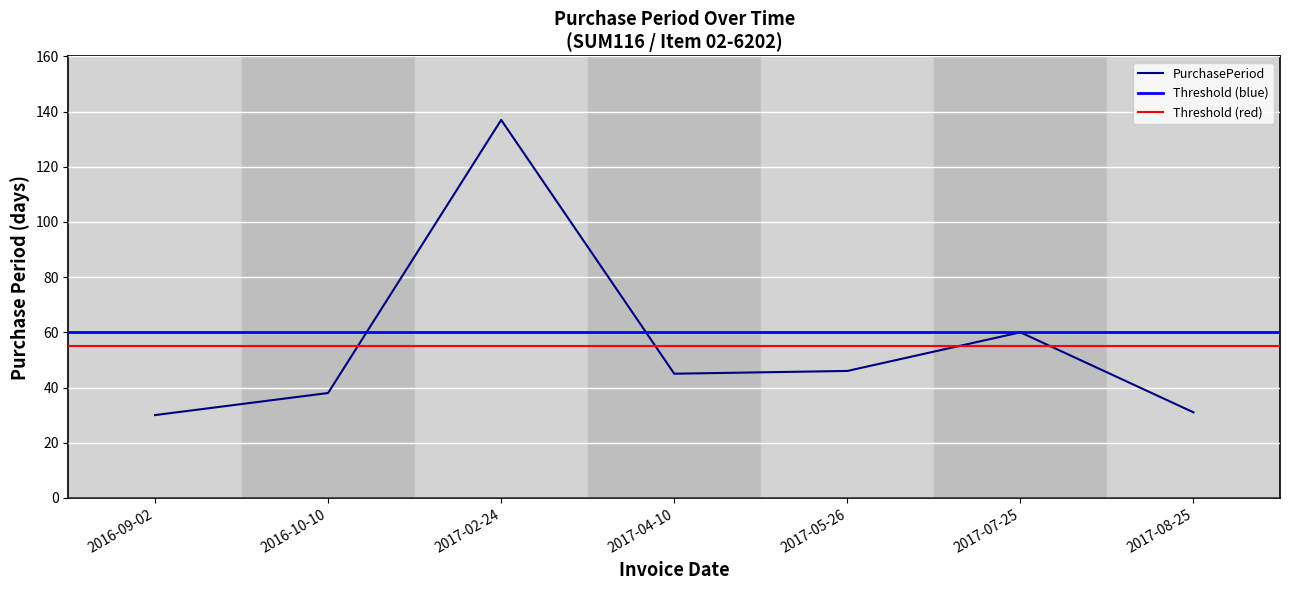

Which category has the highest value across all series?

2017-02-24